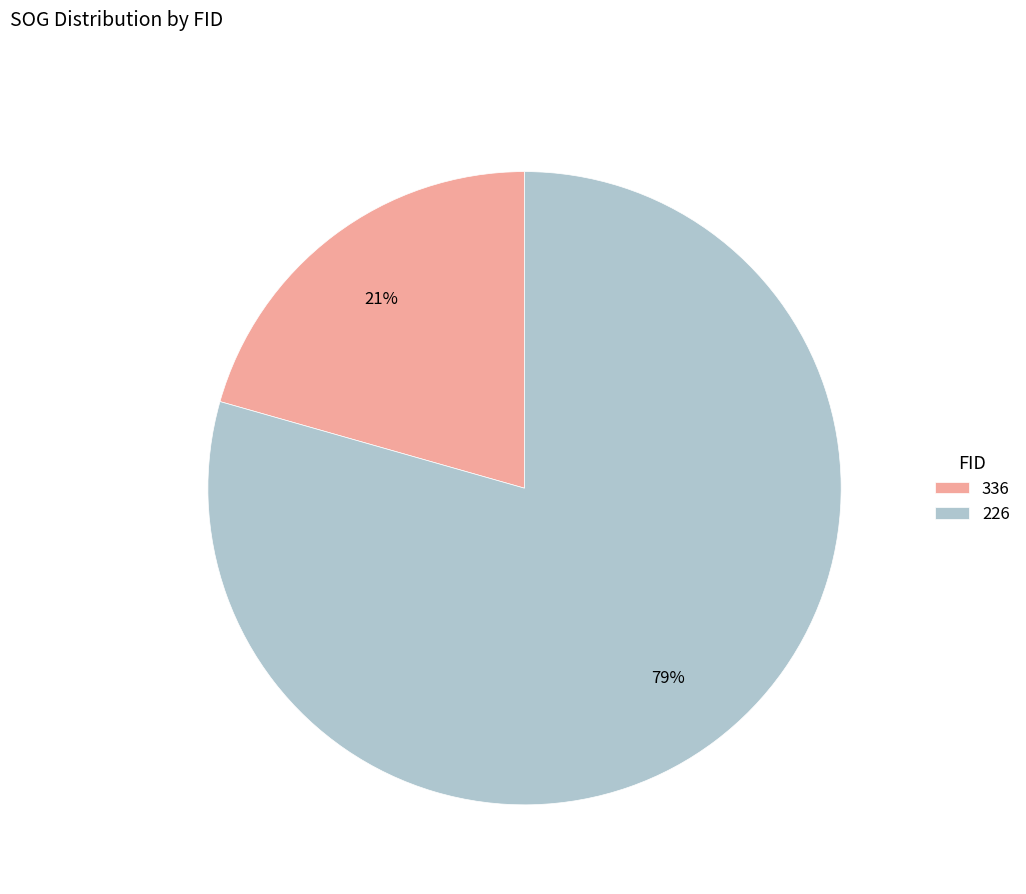

Combined, do 226 and 336 account for over 50%?

Yes